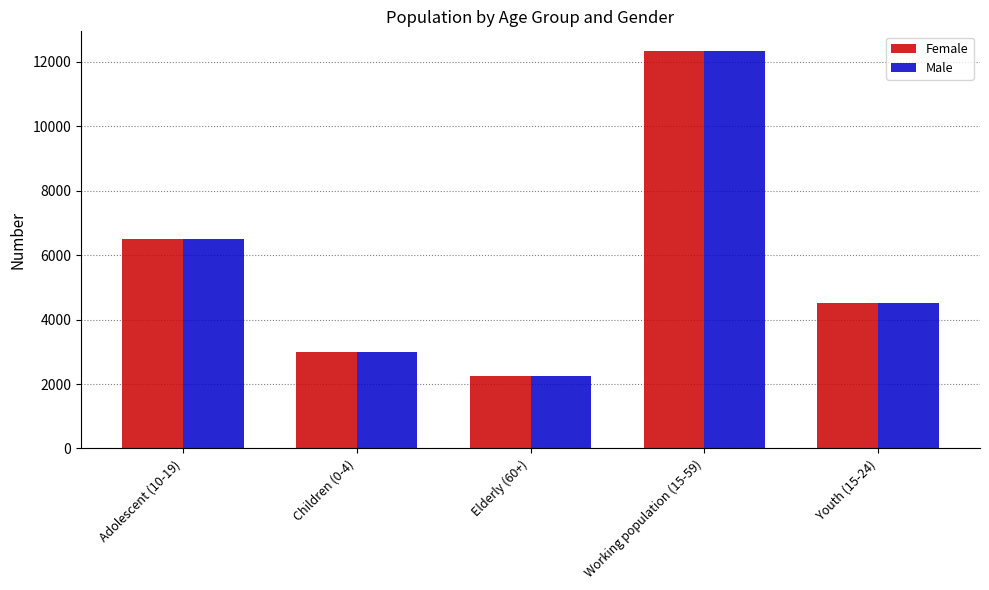

What is the total value across all series at Children (0-4)?

6008